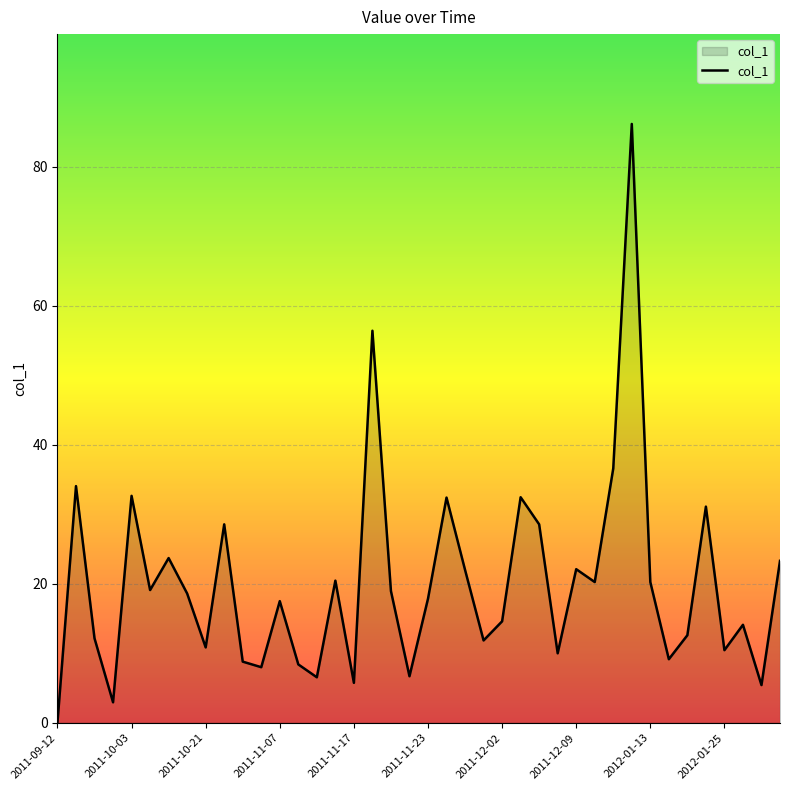

What is the average value?

20.0